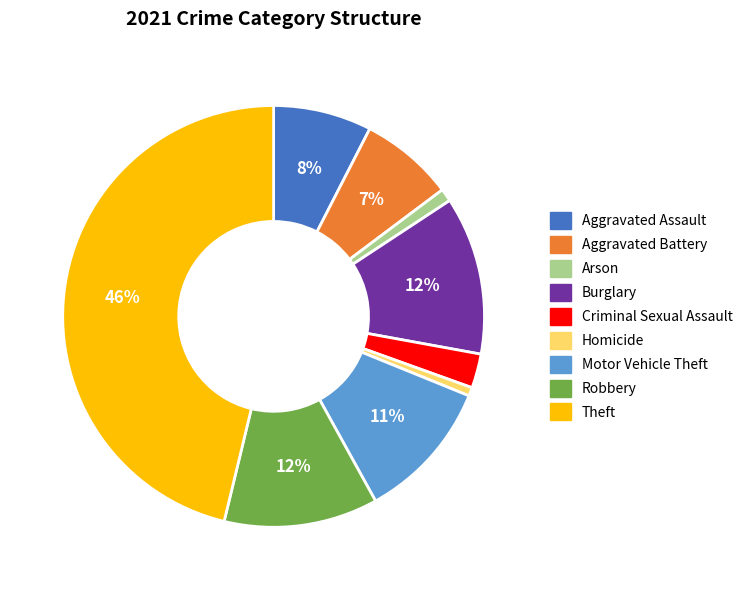

What percentage is the Theft slice, to the nearest percent?

46%